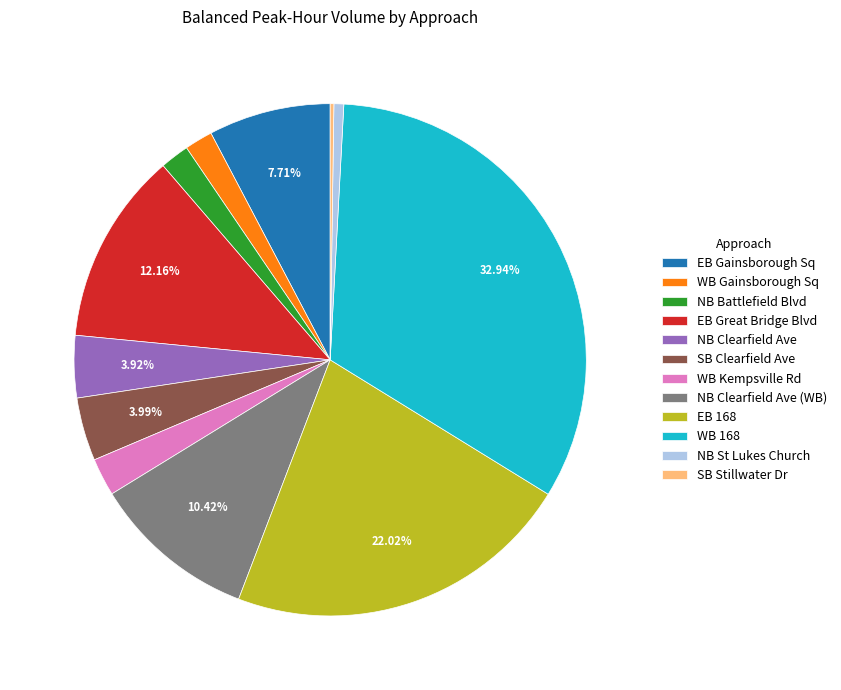

Does any single category account for the majority?

No